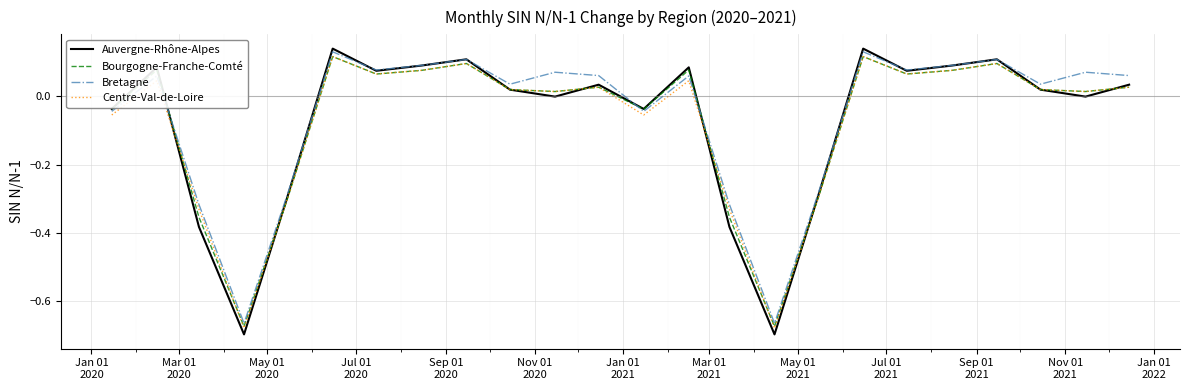

Which series has the widest spread of values?

Auvergne-Rhône-Alpes